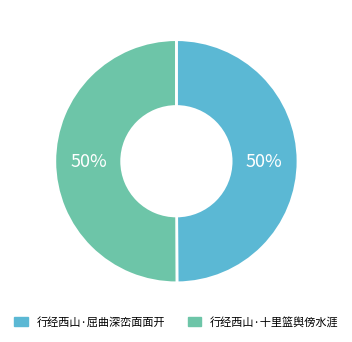

What is the ratio of the value at 行经西山·屈曲深峦面面开 to the value at 行经西山·十里篮舆傍水涯?

1.0